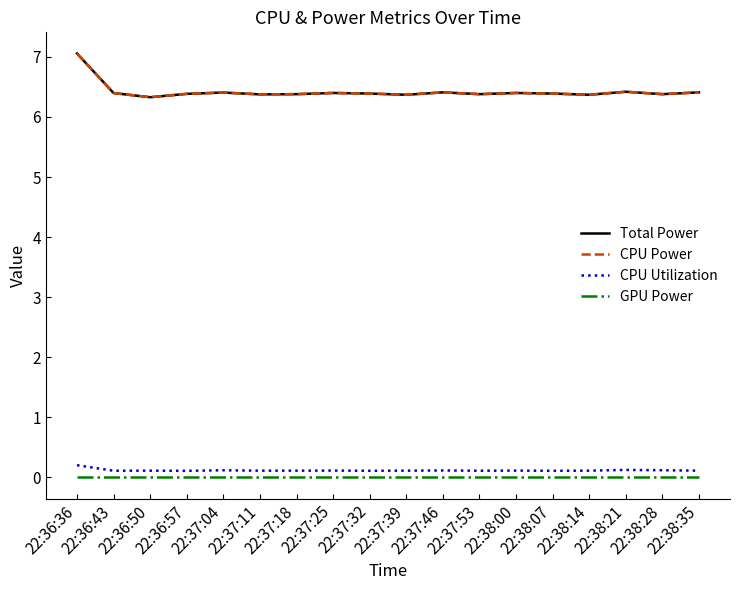

True or false: CPU Power and GPU Power intersect in this chart.

False